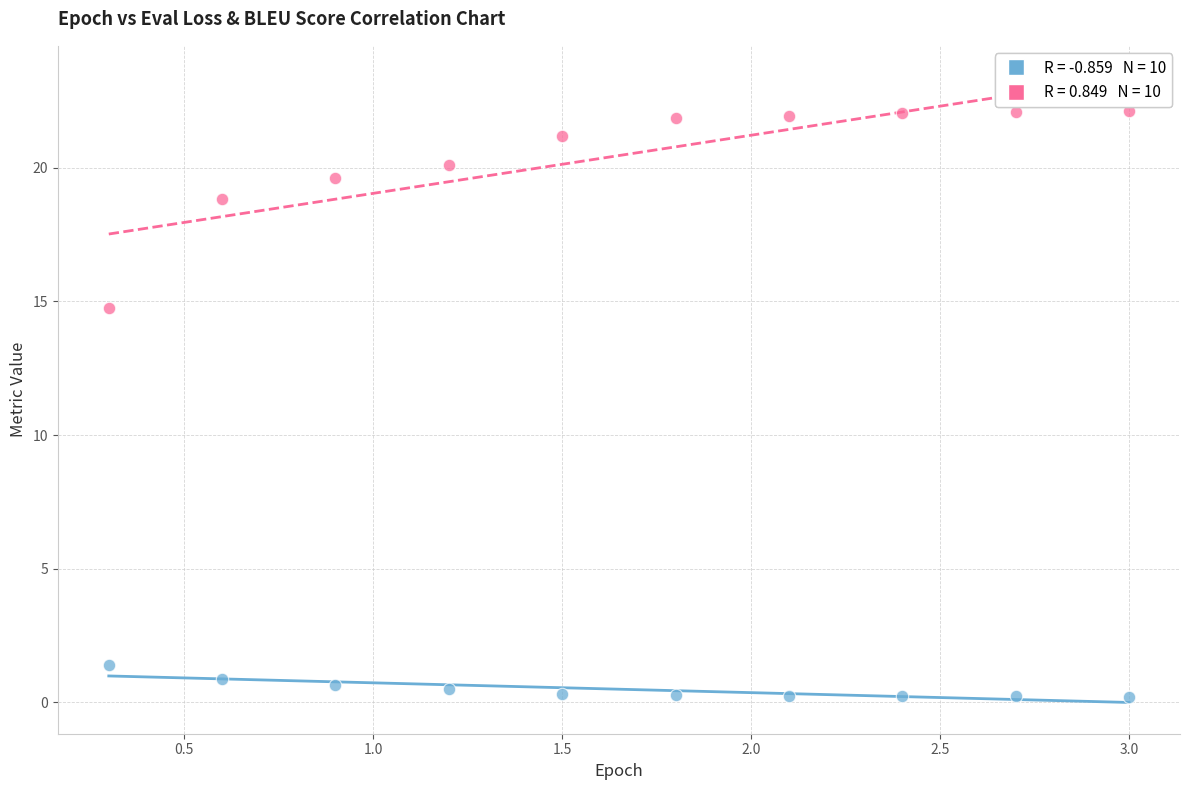

Across all series, what Y value is closest to 11?

14.8